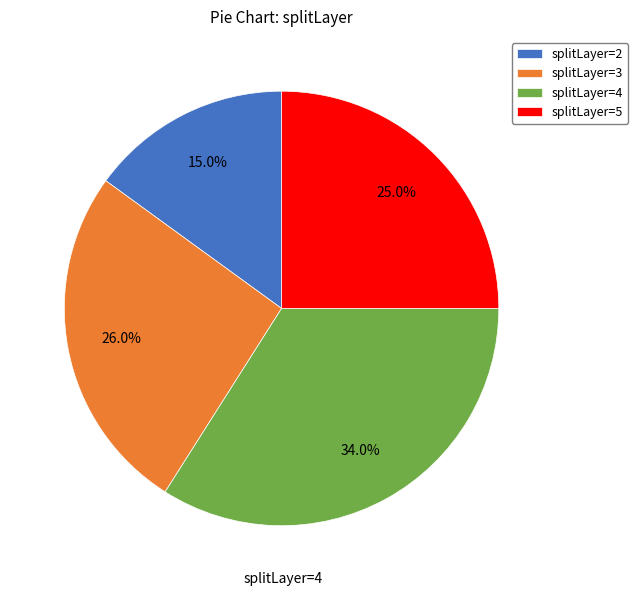

Is splitLayer=5 the majority of the pie?

No